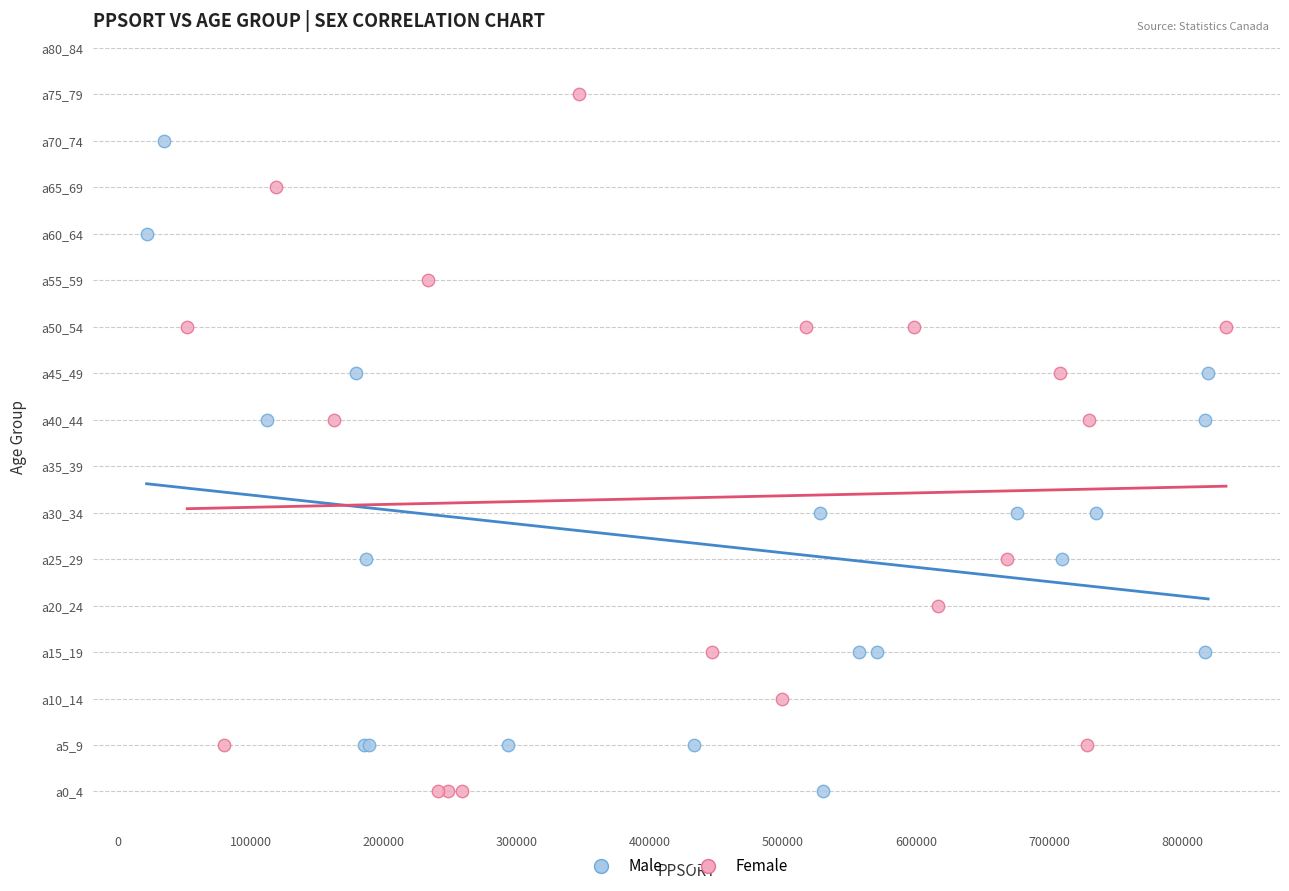

What are all the series names shown in the legend?

Male, Female